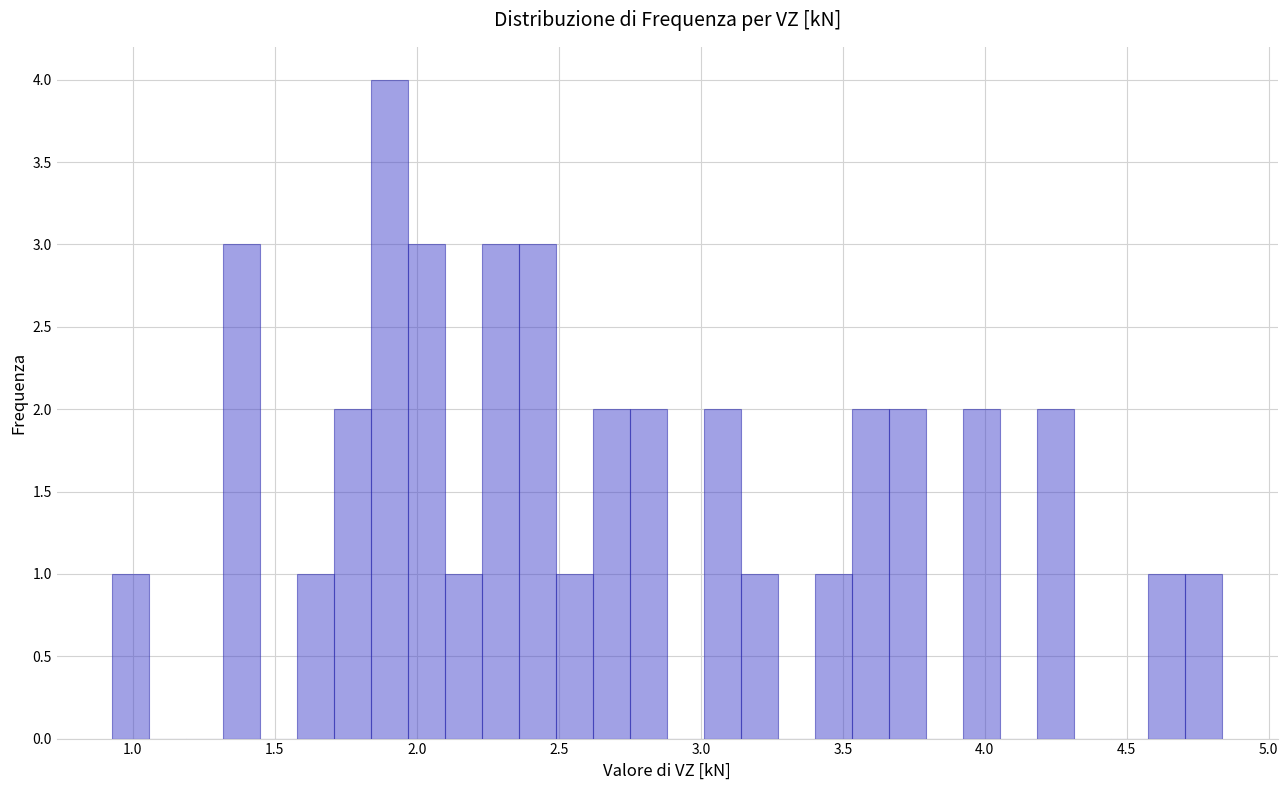

Read against the x-axis, roughly where is the centre of the tallest bar?

1.90